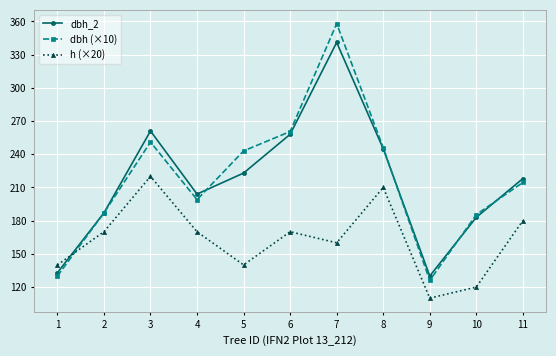

How many data points in dbh (×10) are less than 214?

5